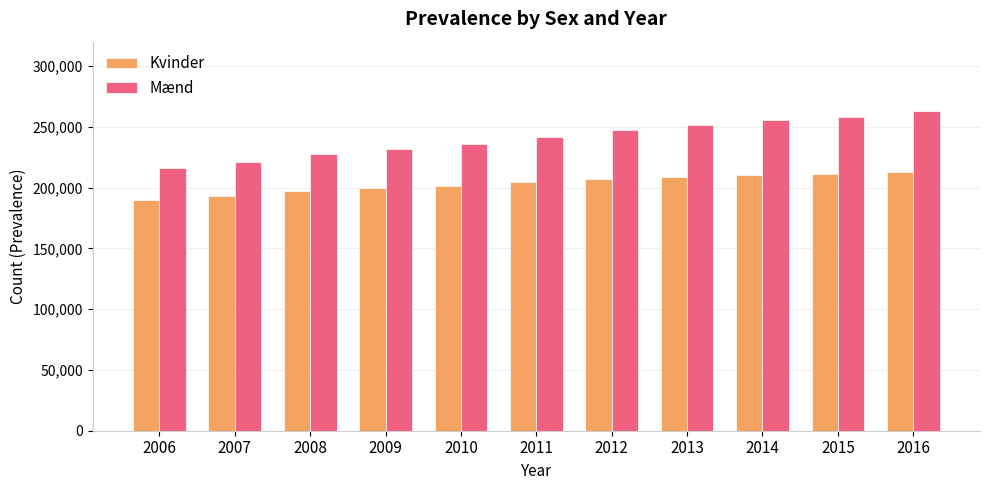

The Mænd series shows 373744 at 2012. True or false?

False